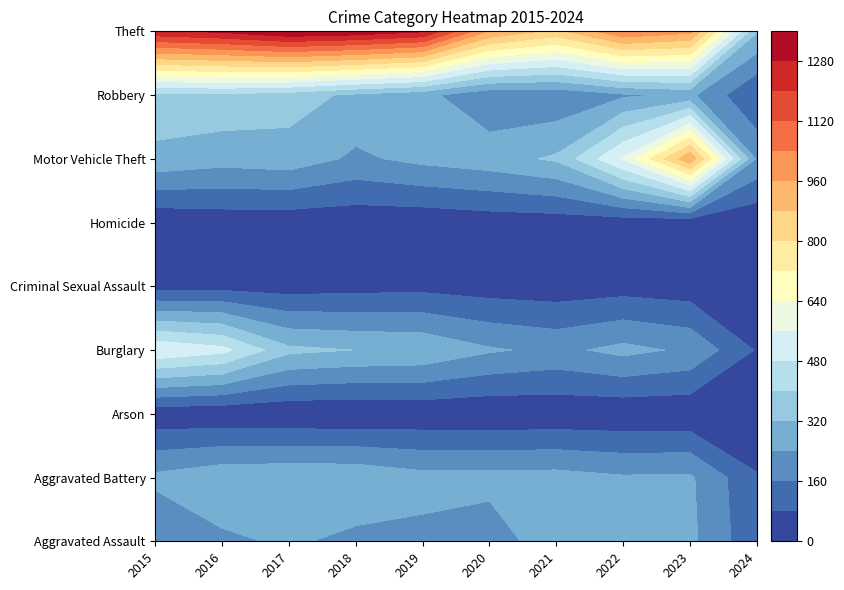

Rank the series by their maximum value, from highest to lowest.

Theft, Motor Vehicle Theft, Burglary, Robbery, Aggravated Battery, Aggravated Assault, Criminal Sexual Assault, Homicide, Arson